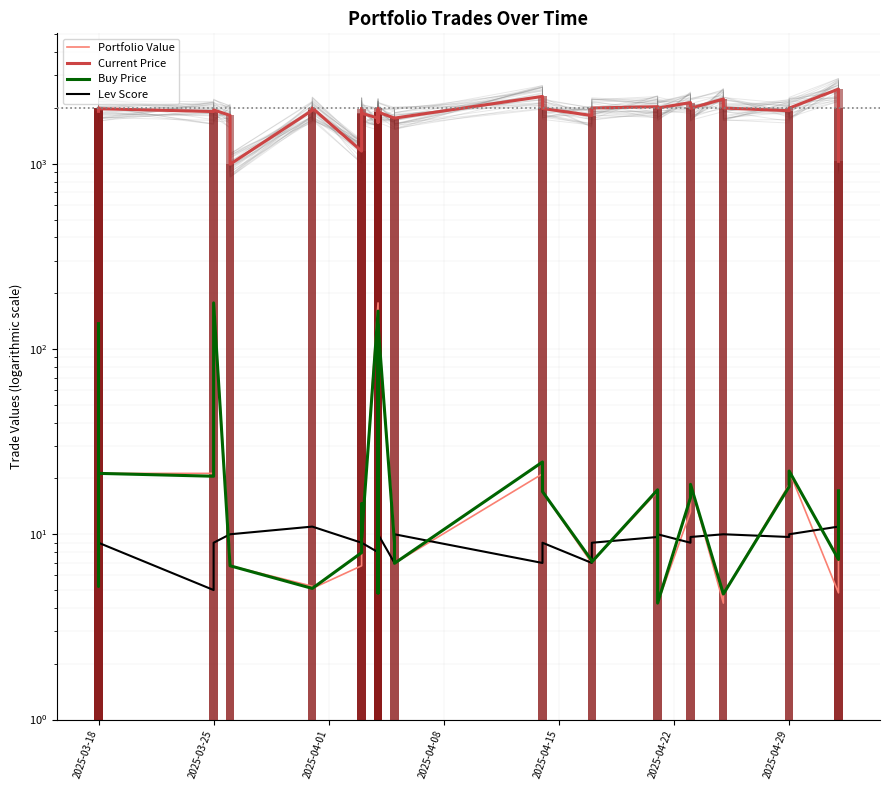

What is the maximum value shown in the chart?

2529.3